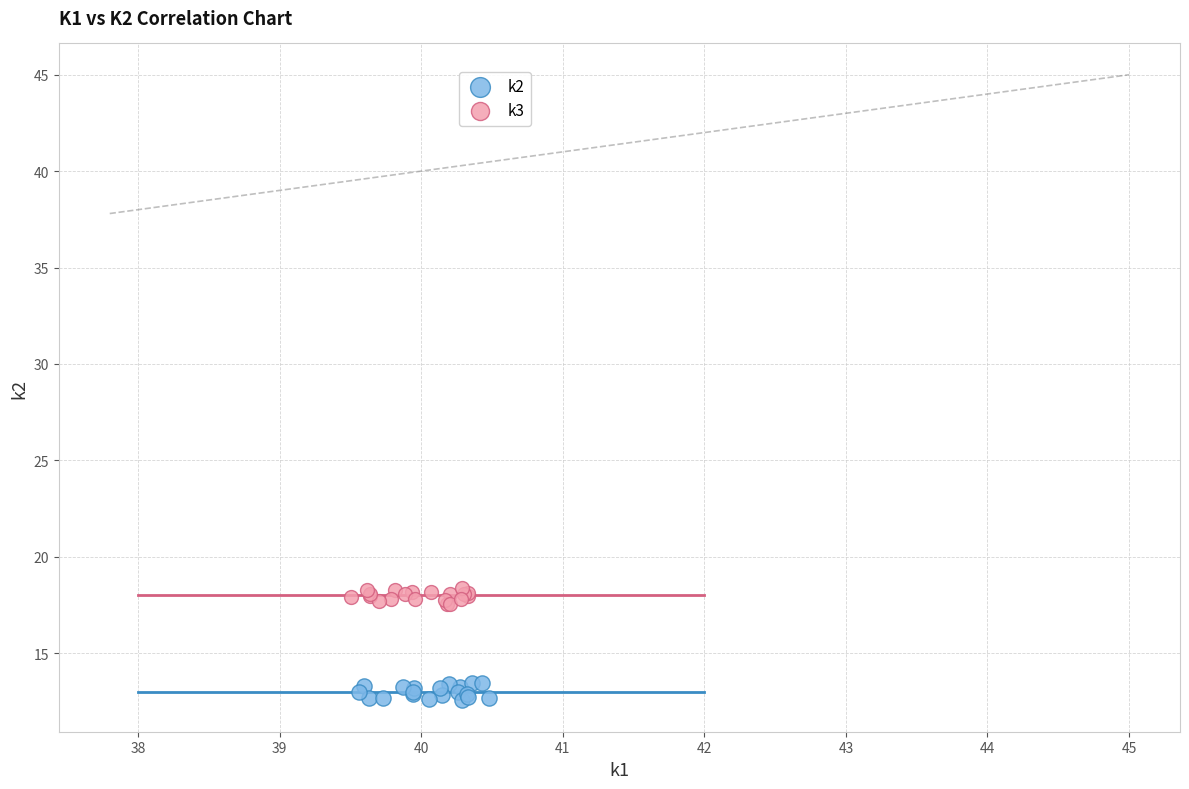

Which series contains the lowest Y value?

k2